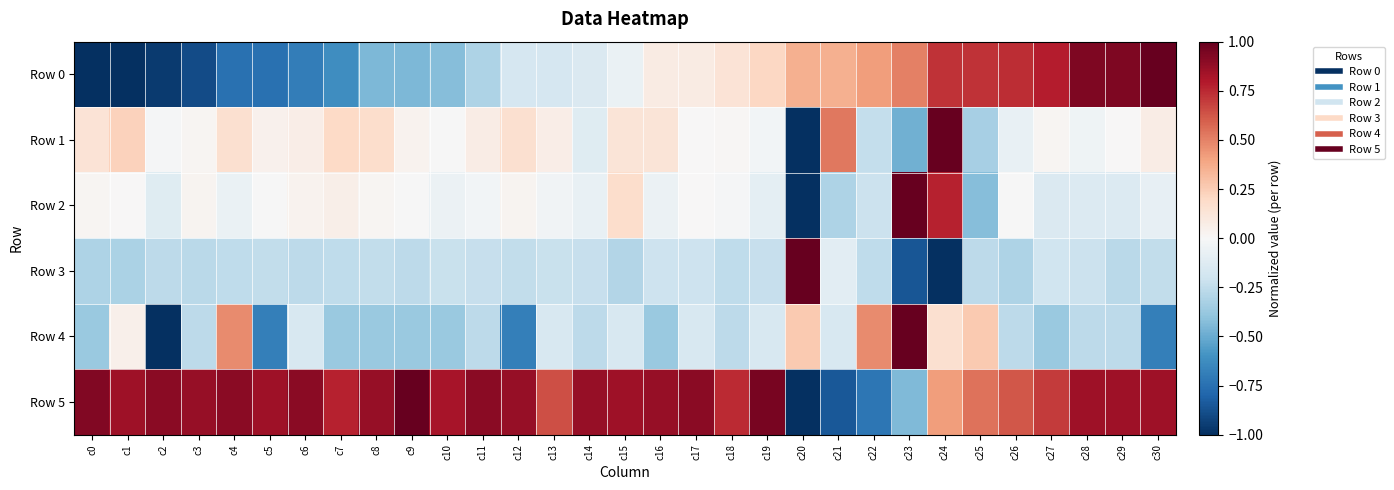

At how many categories does at least one series exceed 0?

31